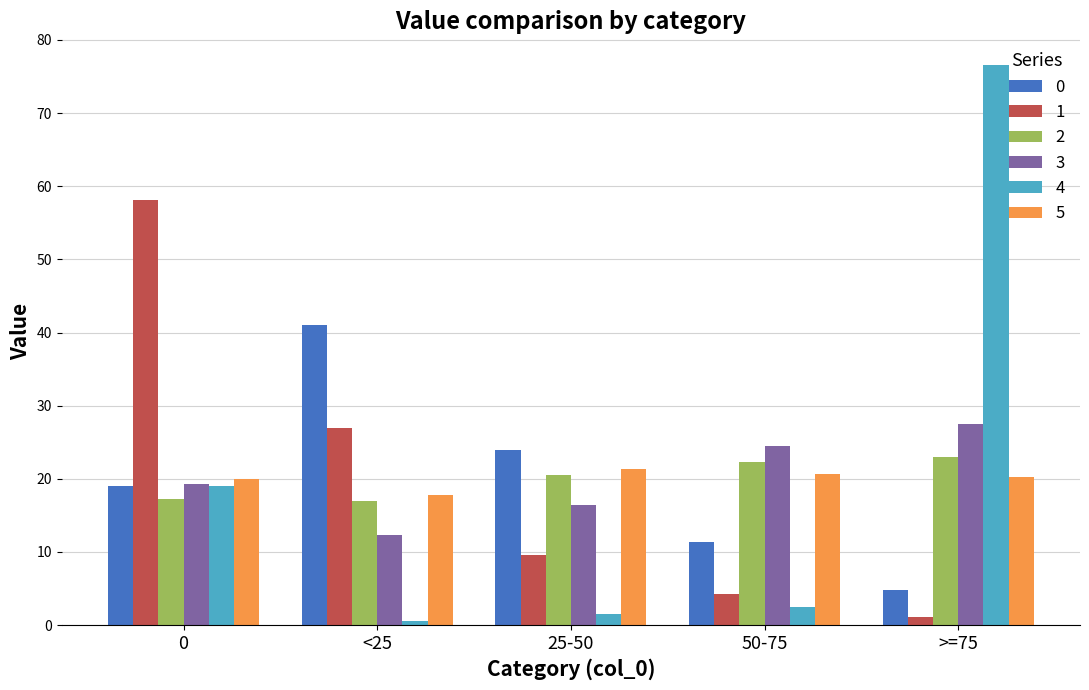

What is the difference between the maximum and minimum values in the 3 series?

15.1